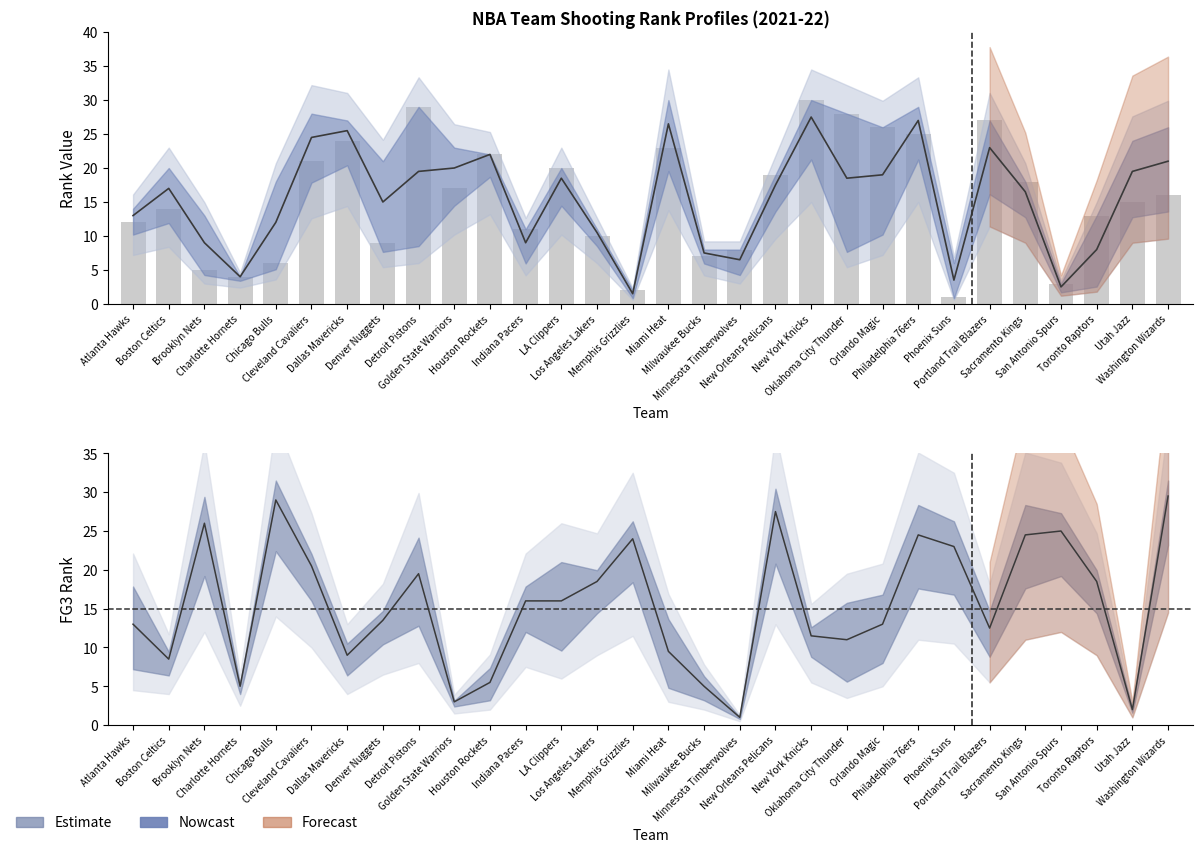

What is the value of the 6th bar from the left?

21